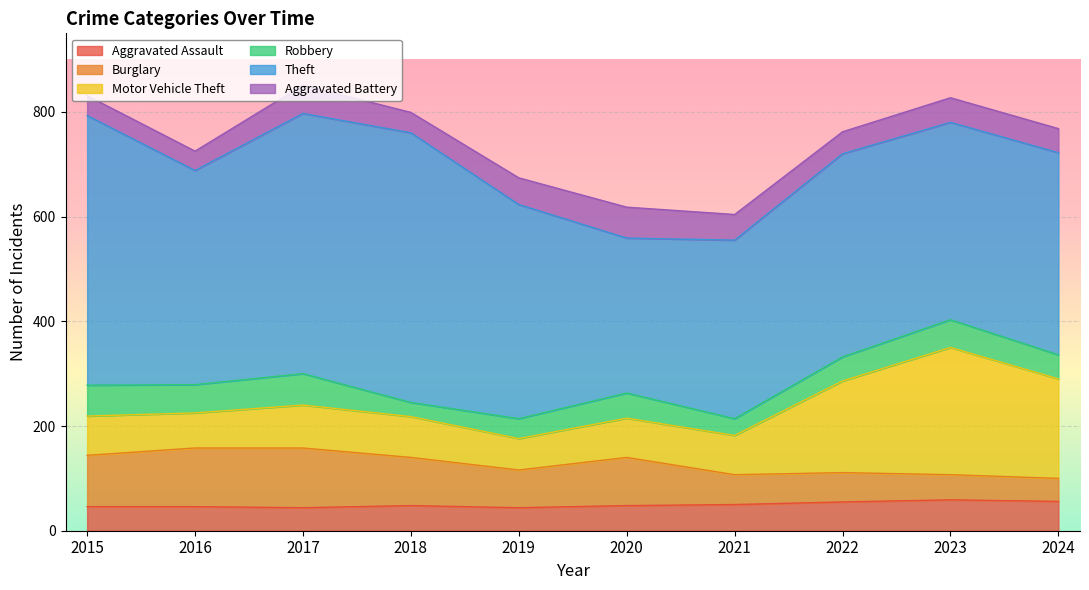

What is the highest value of the Theft series?

515